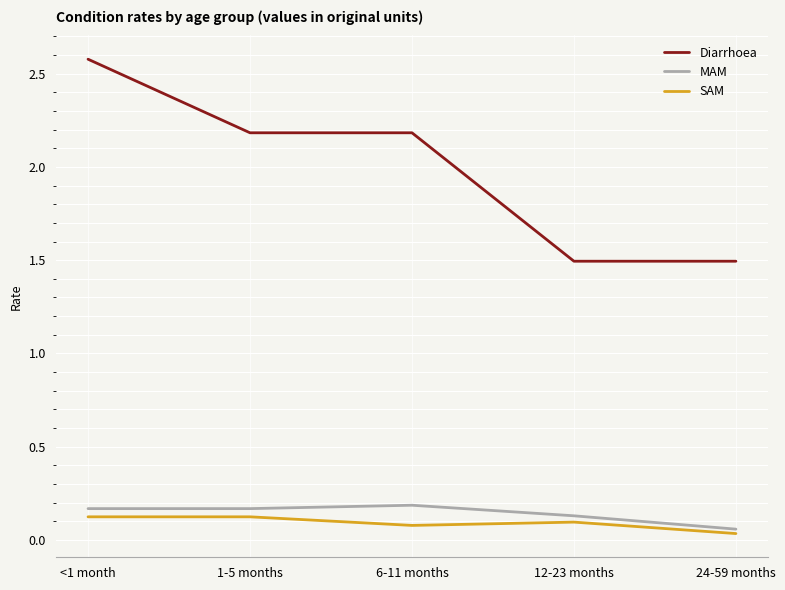

The SAM series shows 0.1 at <1 month. True or false?

True